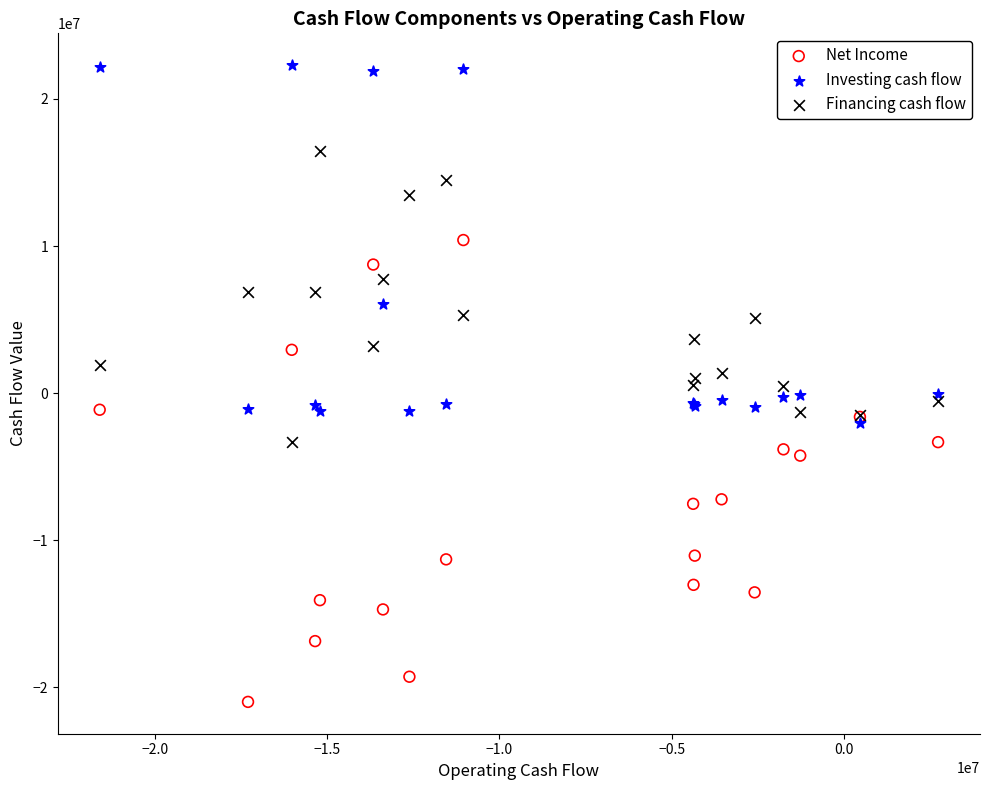

What are all the series names shown in the legend?

Net Income, Investing cash flow, Financing cash flow